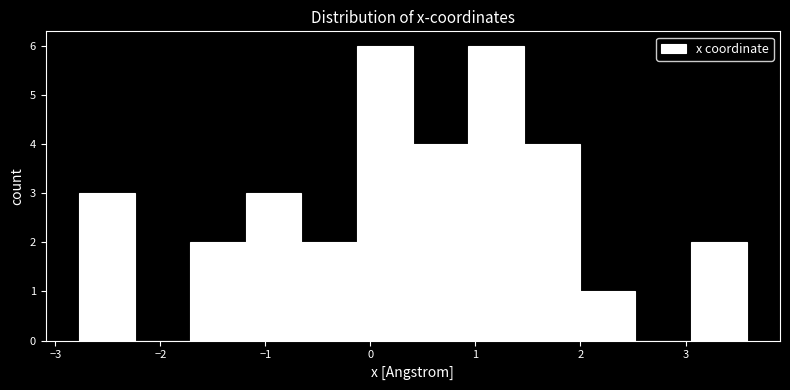

Reading left to right, list every bar in this chart as the range it spans on the x-axis followed by its height. Neither the bar edges nor the heights are printed on the chart, so give them approximately, as read against the axes.

-2.8 to -2.2: 3
-2.2 to -1.7: 0
-1.7 to -1.2: 2
-1.2 to -0.7: 3
-0.7 to -0.1: 2
-0.1 to 0.4: 6
0.4 to 0.9: 4
0.9 to 1.5: 6
1.5 to 2.0: 4
2.0 to 2.5: 1
2.5 to 3.1: 0
3.1 to 3.6: 2